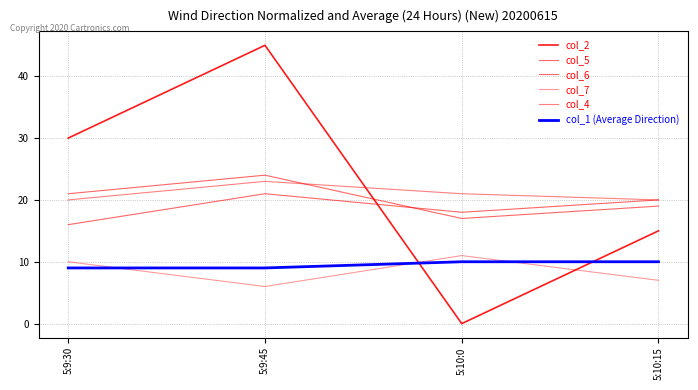

What is the value of the col_4 point at the 2nd from the left?

23